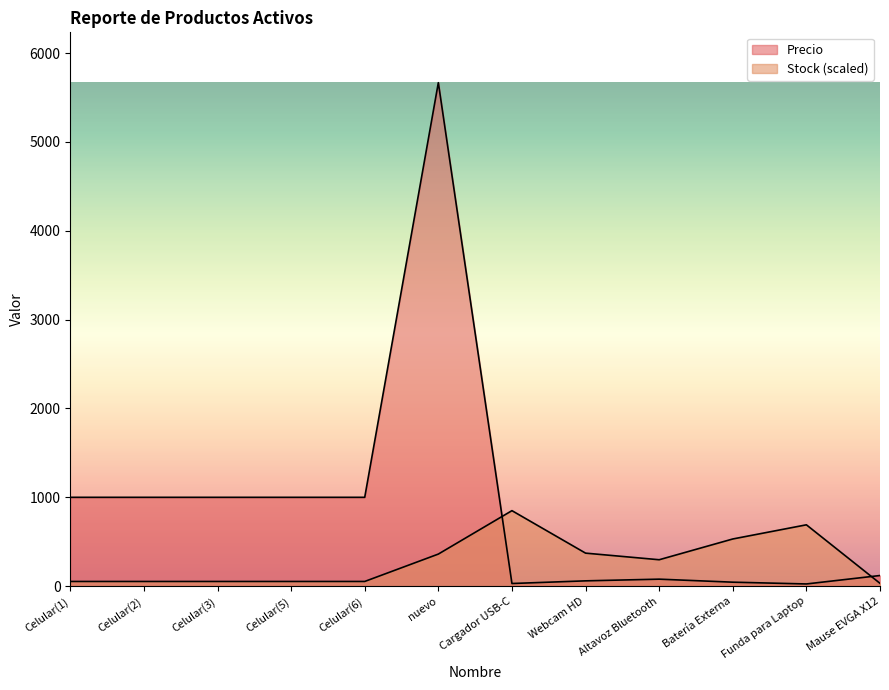

Is it true that Precio equals 16.2 at Batería Externa?

False